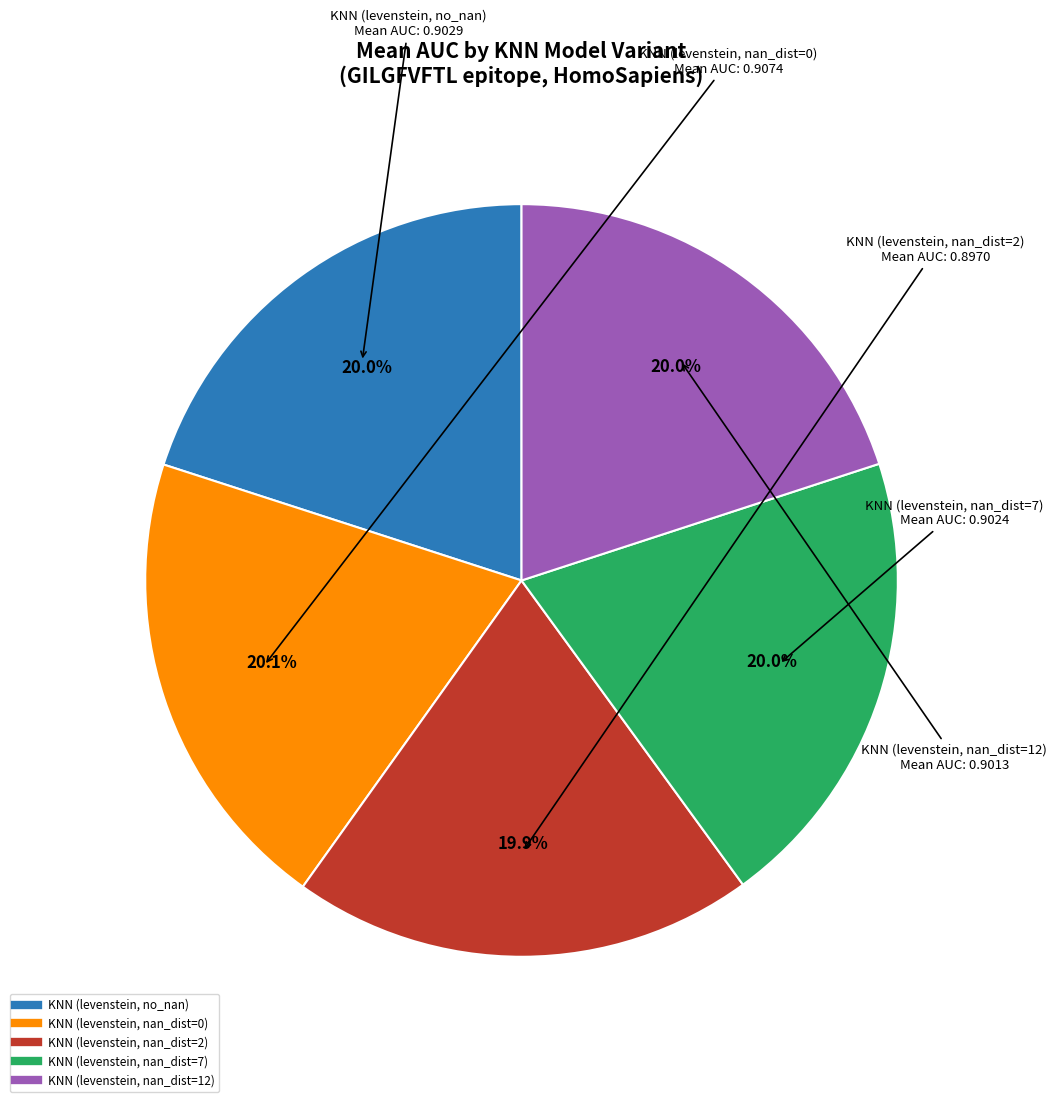

What portion of the pie excludes KNN (levenstein, no_nan)?

80.0%